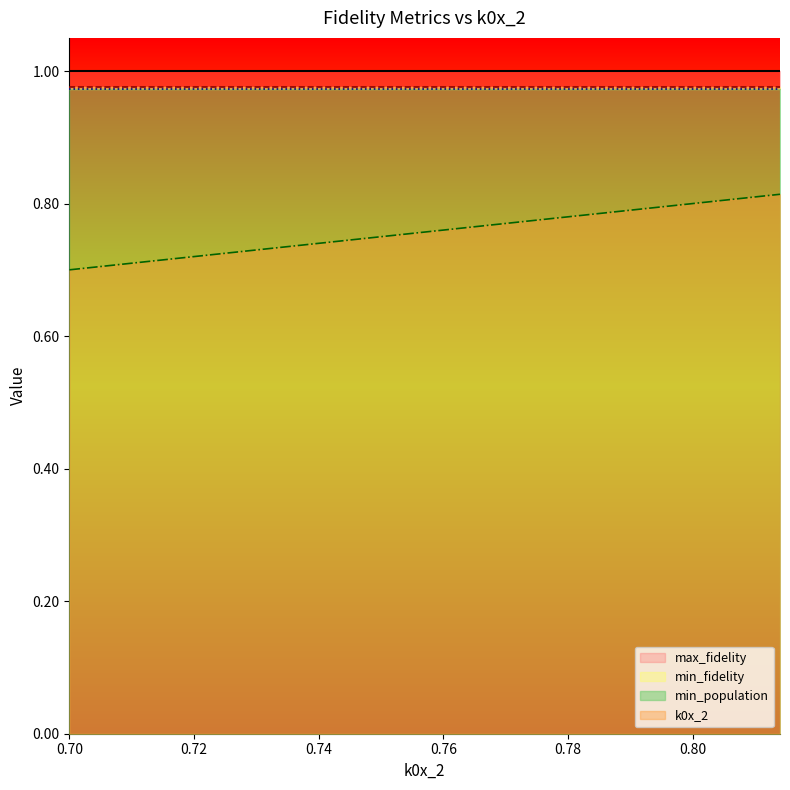

Does the chart have visible grid lines?

No